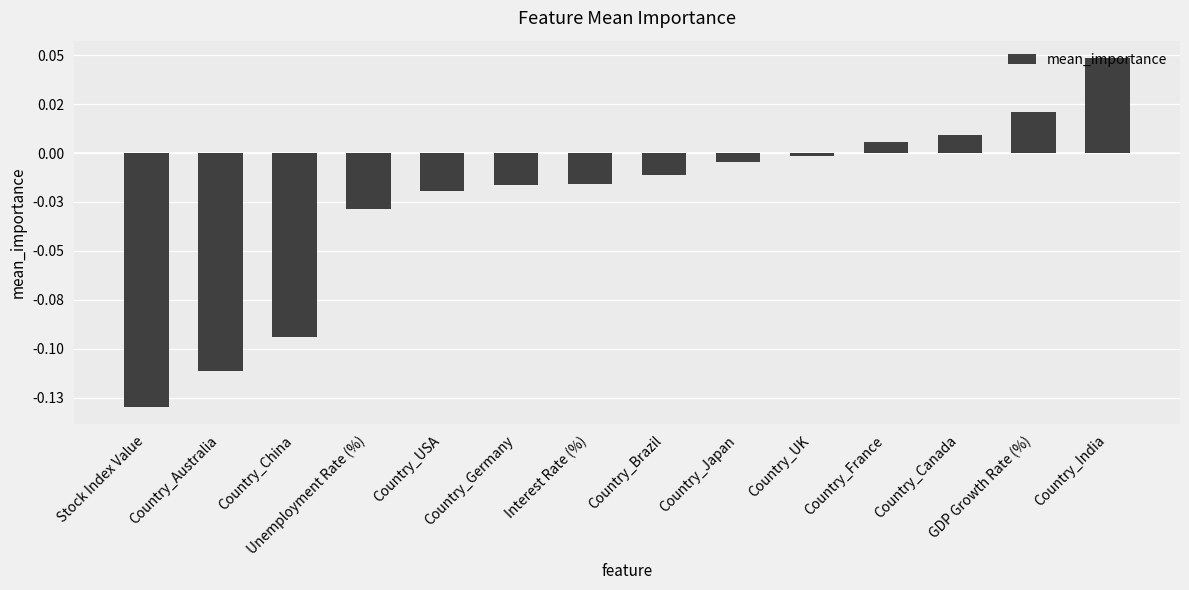

Rank the categories by value from lowest to highest.

Stock Index Value, Country_Australia, Country_China, Unemployment Rate (%), Country_USA, Country_Germany, Interest Rate (%), Country_Brazil, Country_Japan, Country_UK, Country_France, Country_Canada, GDP Growth Rate (%), Country_India